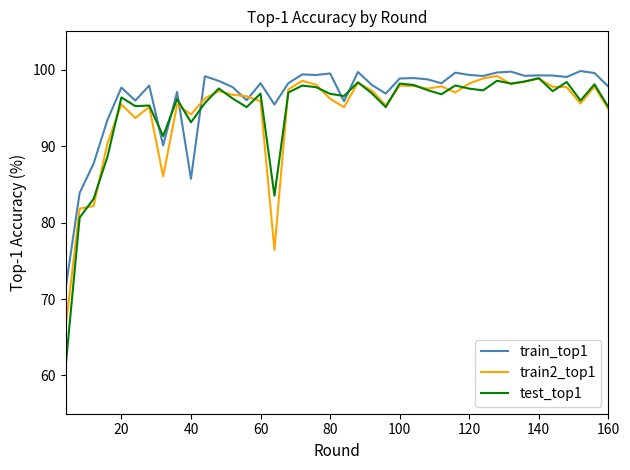

What is the lowest value of the test_top1 series?

61.3